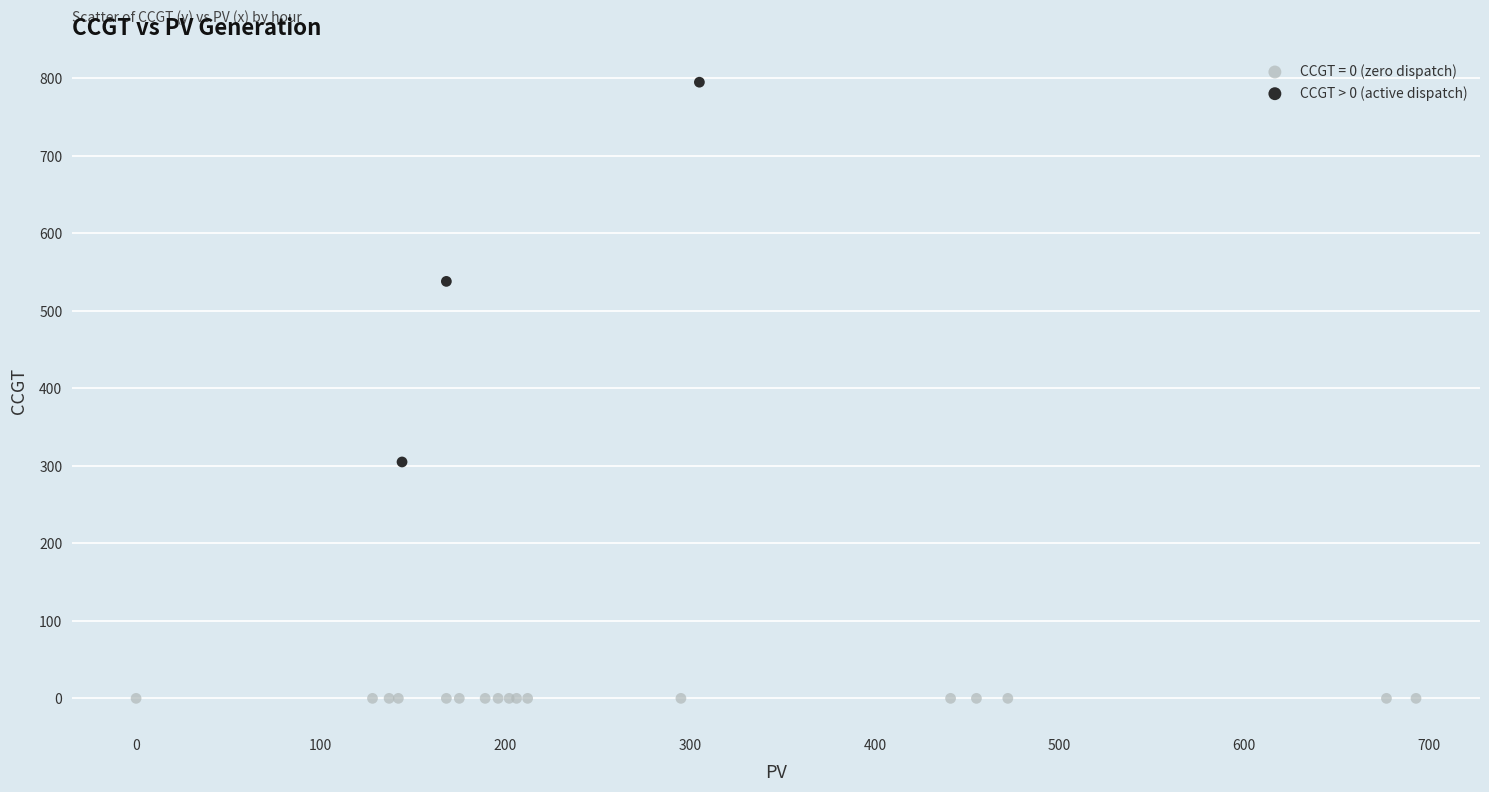

Which series reaches the maximum Y coordinate?

CCGT > 0 (active dispatch)